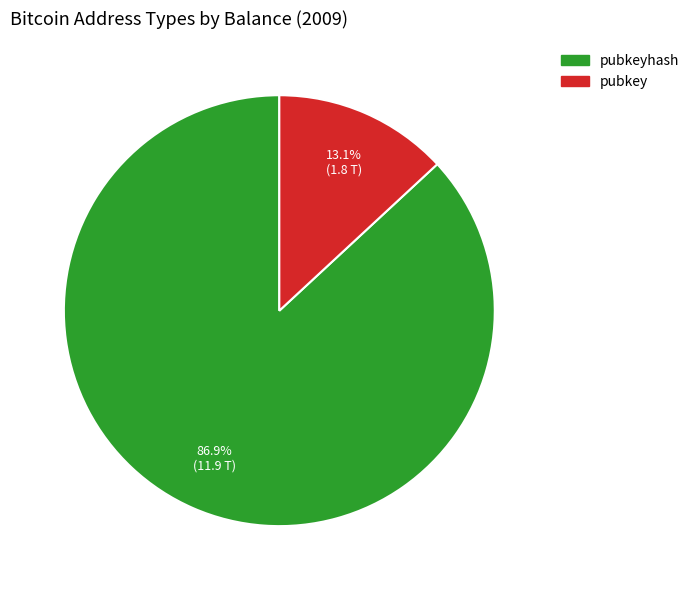

How many segments does this pie chart have?

2